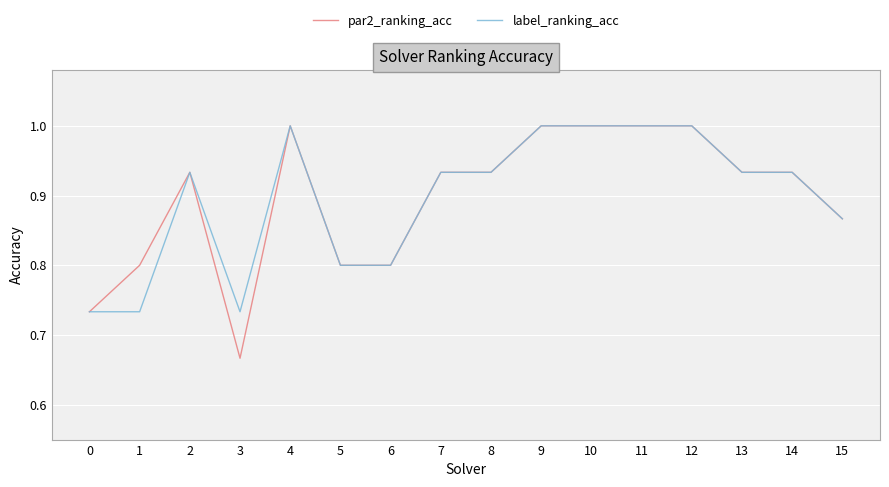

What is the highest value of the par2_ranking_acc series?

1.0